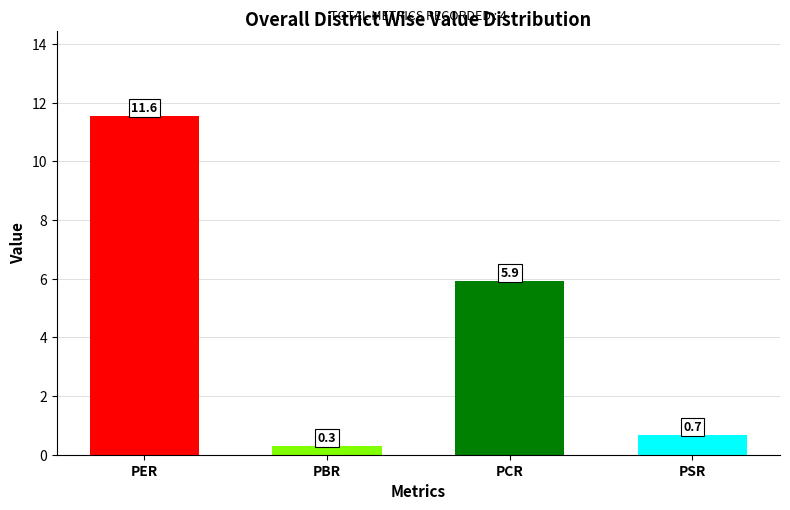

What is the change in value from PBR to PCR?

+5.6